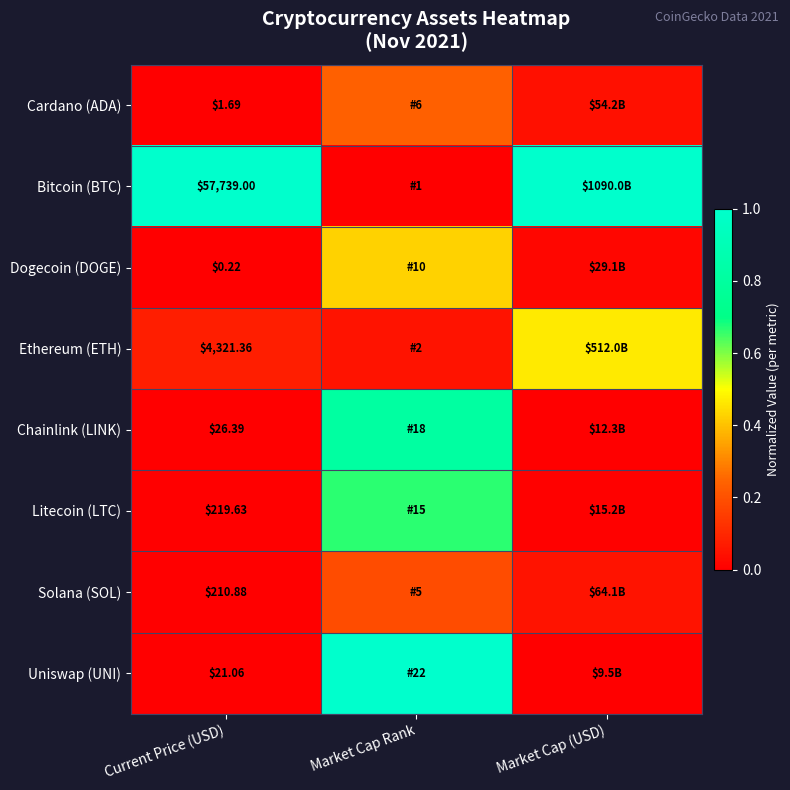

What is the spread (max minus min) of values at Market Cap (USD)?

1.0